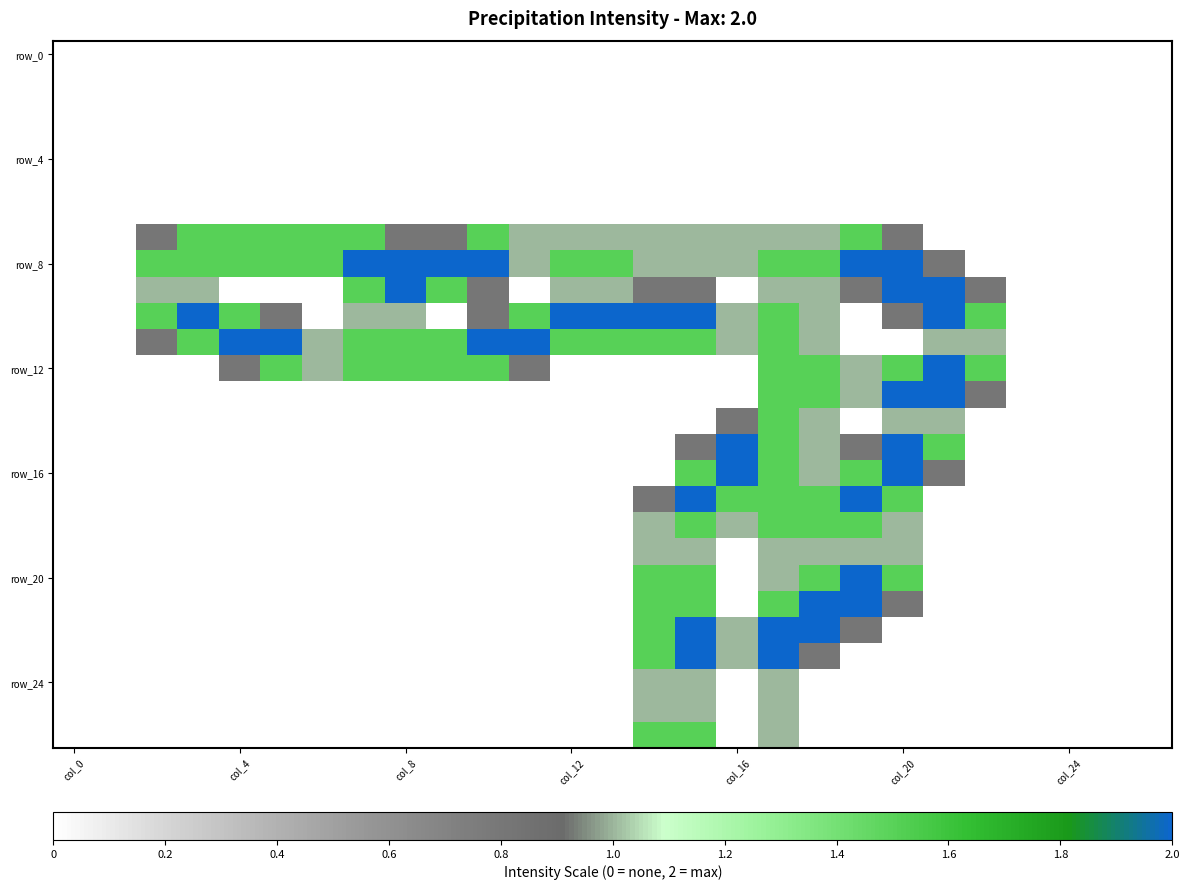

How many series are shown in this chart?

27